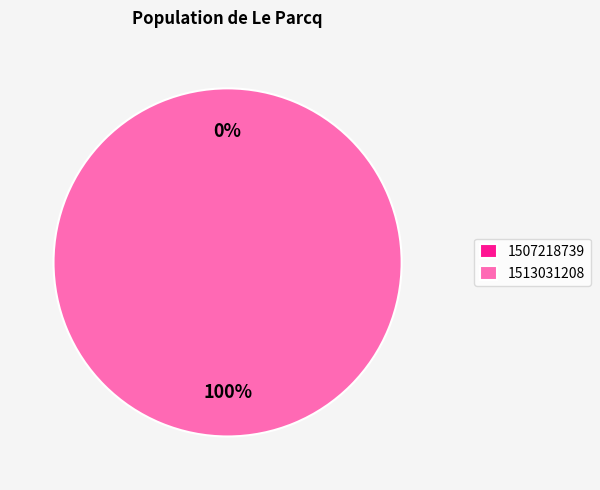

To the nearest percent, what is the difference between the largest and smallest slice percentages?

100%